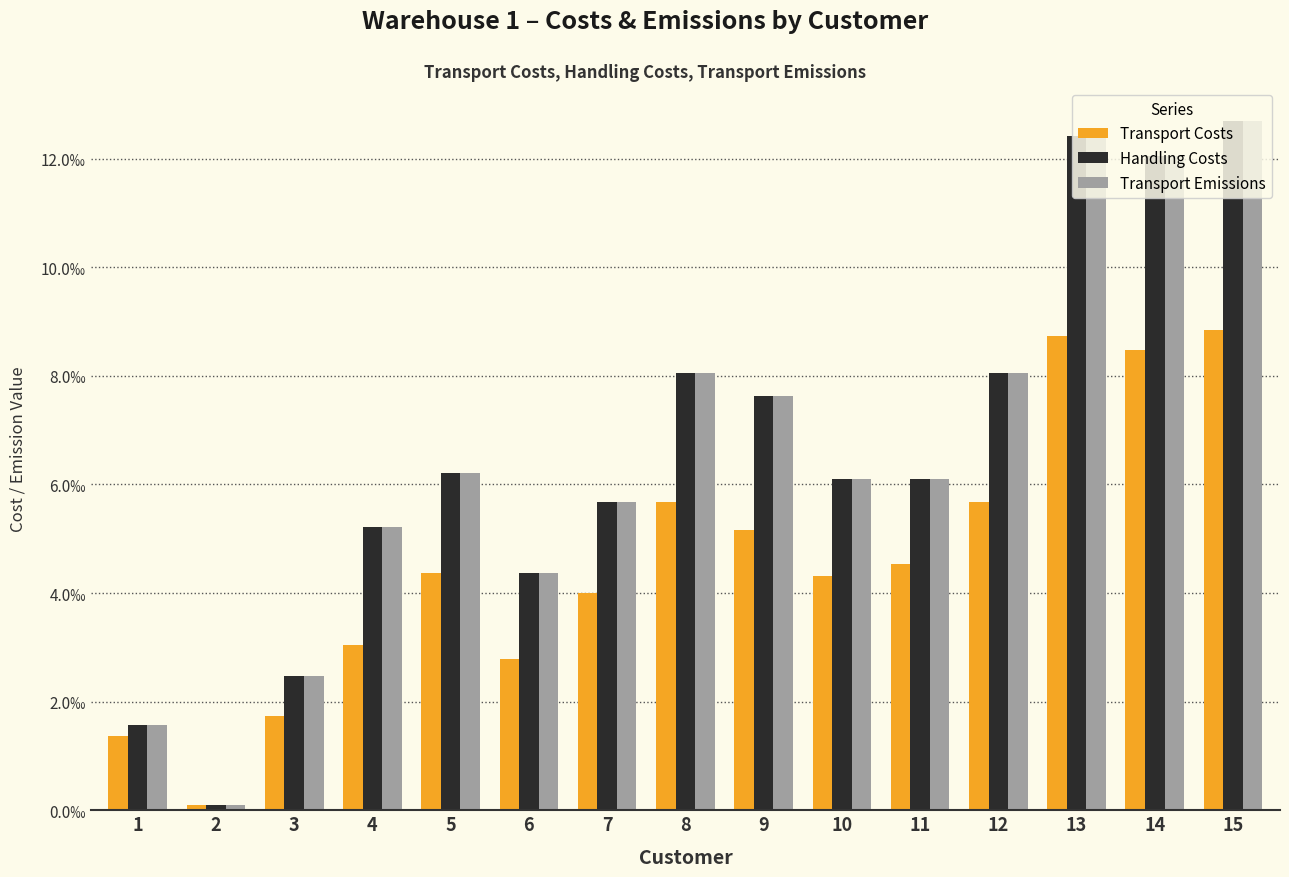

What are all the series names shown in the legend?

Transport Costs, Handling Costs, Transport Emissions